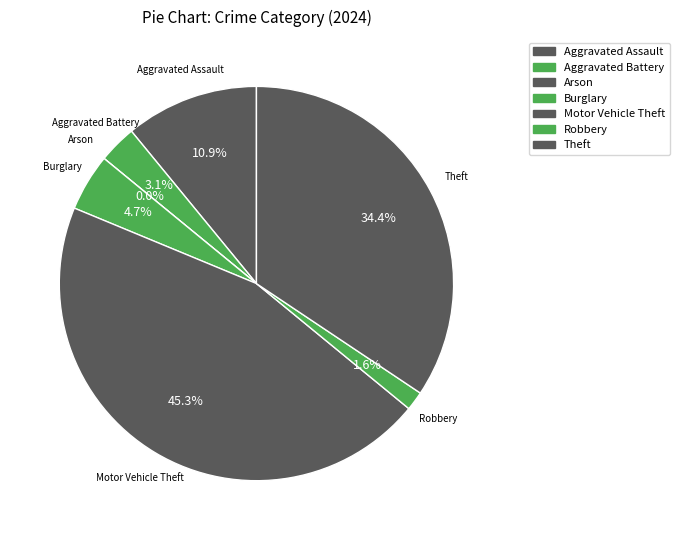

What is the change in value from Burglary to Motor Vehicle Theft?

+26